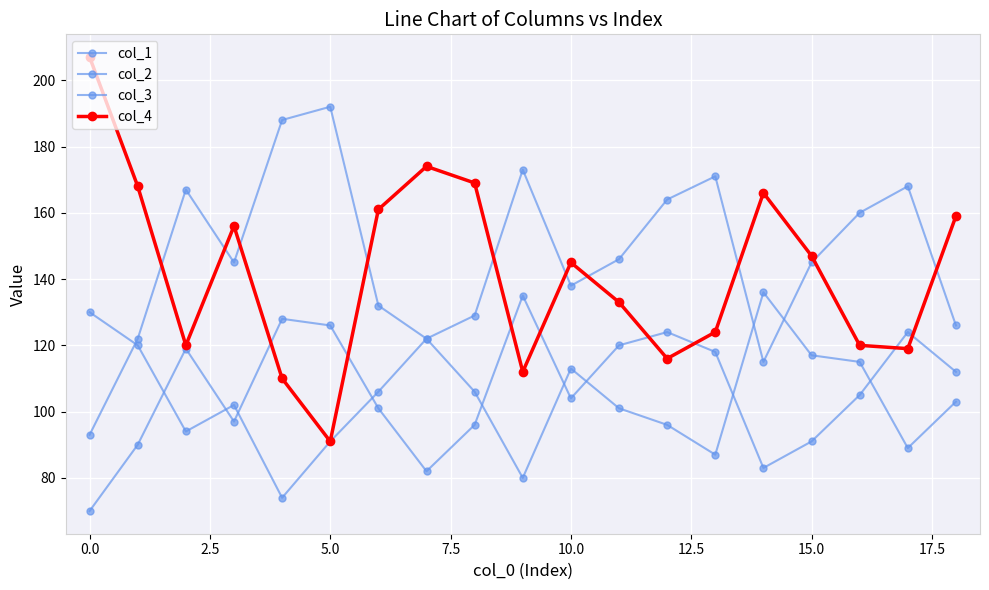

How many categories are shown in the chart?

19